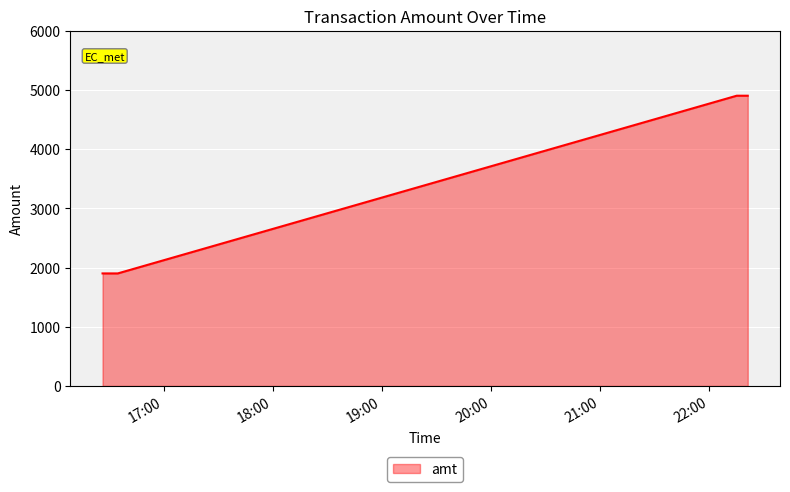

What is the difference between the second highest and minimum values?

3000